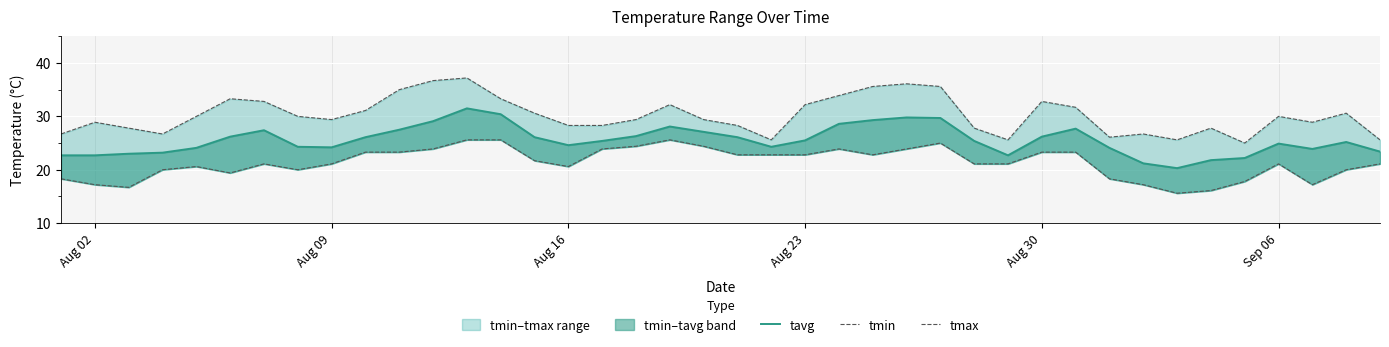

Which series has the largest total across all categories?

tmax